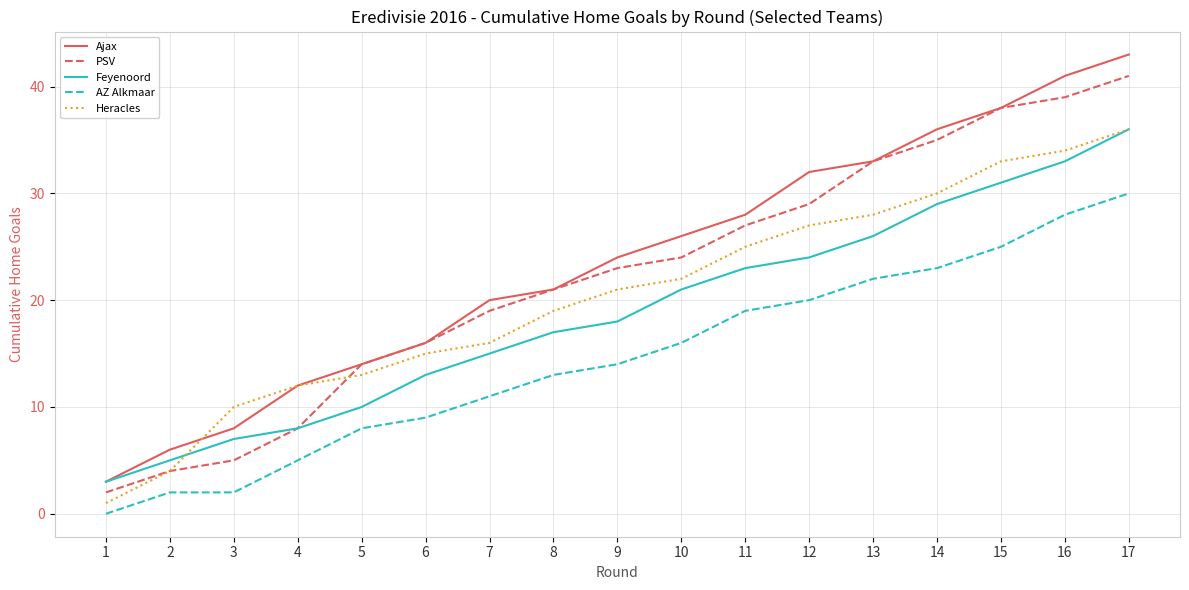

True or false: Feyenoord has a value of 12 at 15.

False